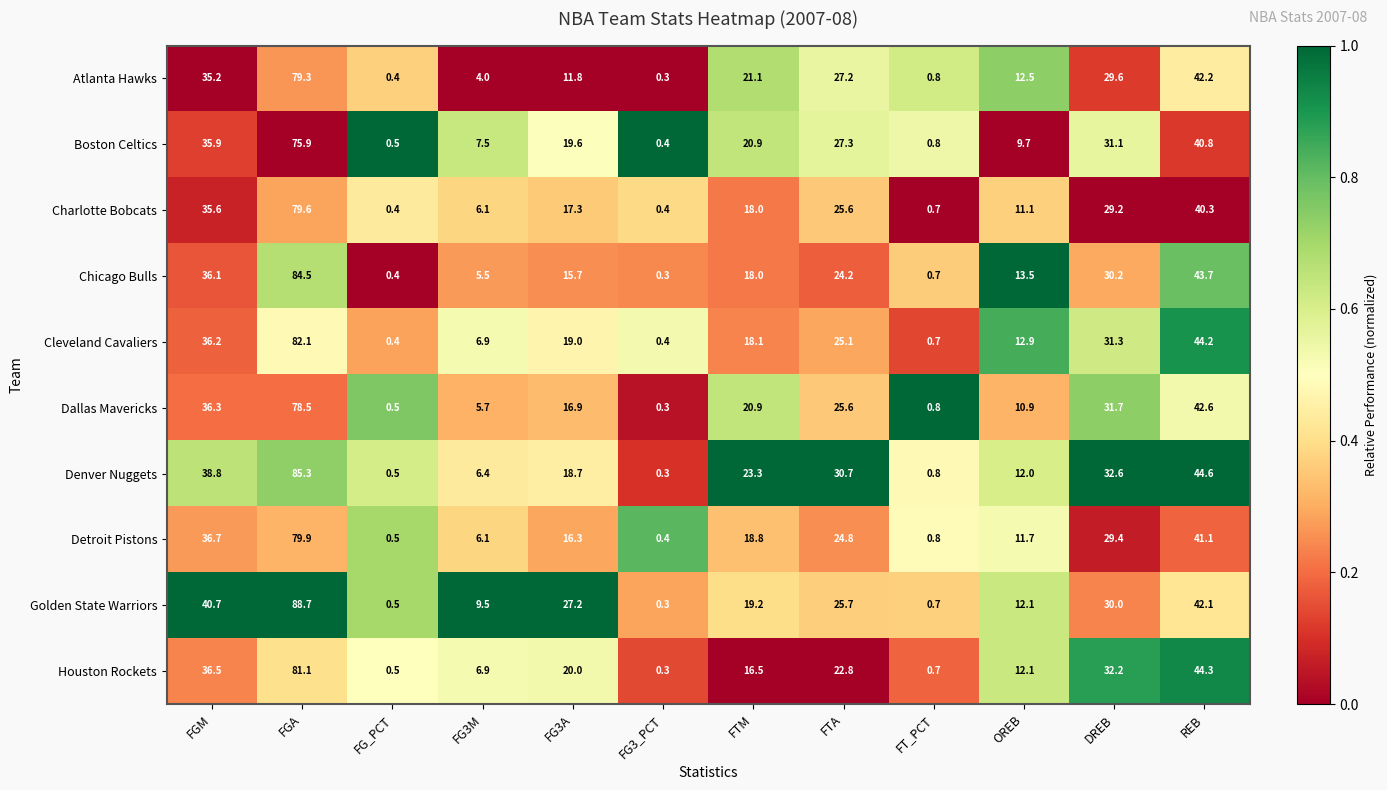

What is the maximum value shown in the chart?

88.7